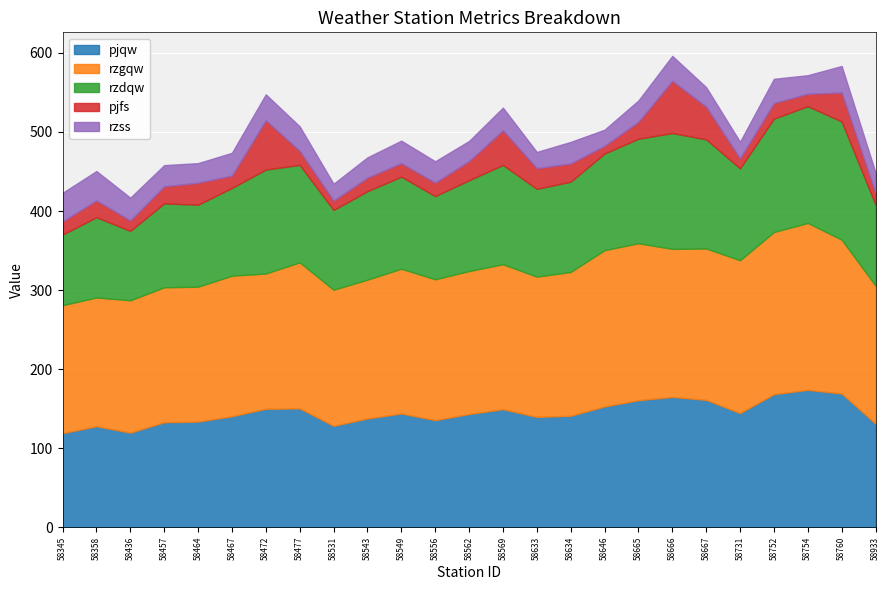

At which label does rzdqw first exceed 114?

58472